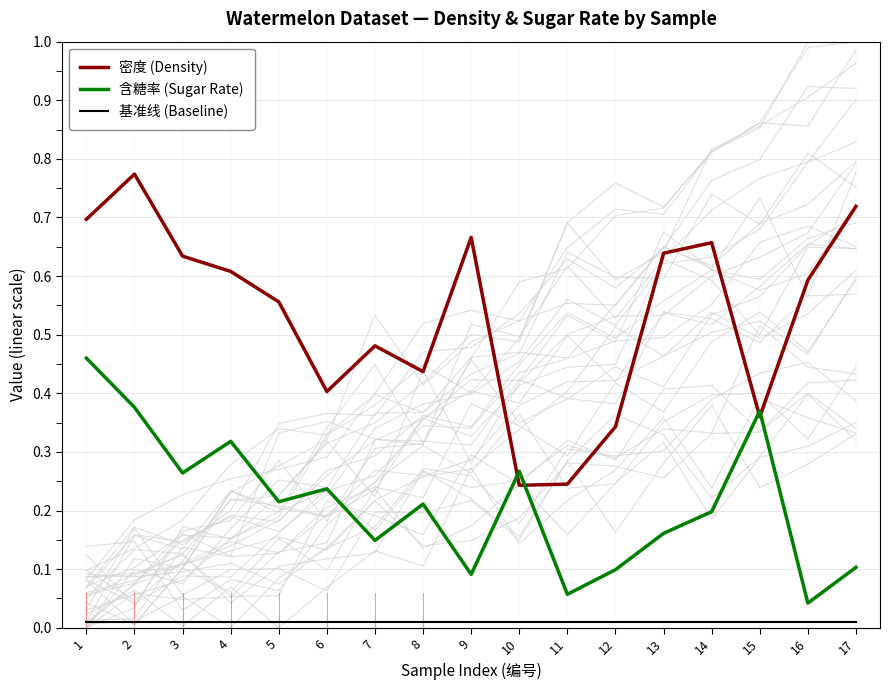

What is the total value across all series at 12?

0.5